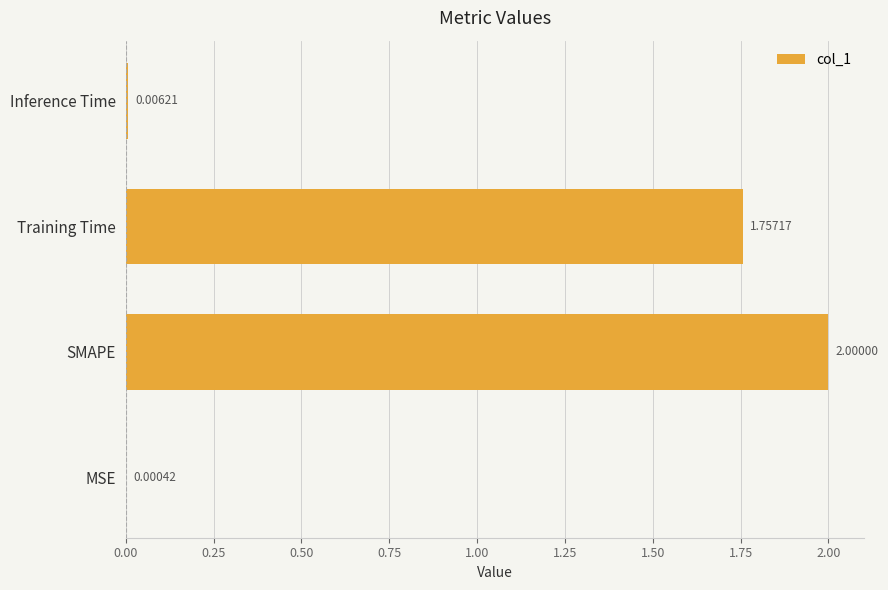

Which category has the highest value across all series?

SMAPE